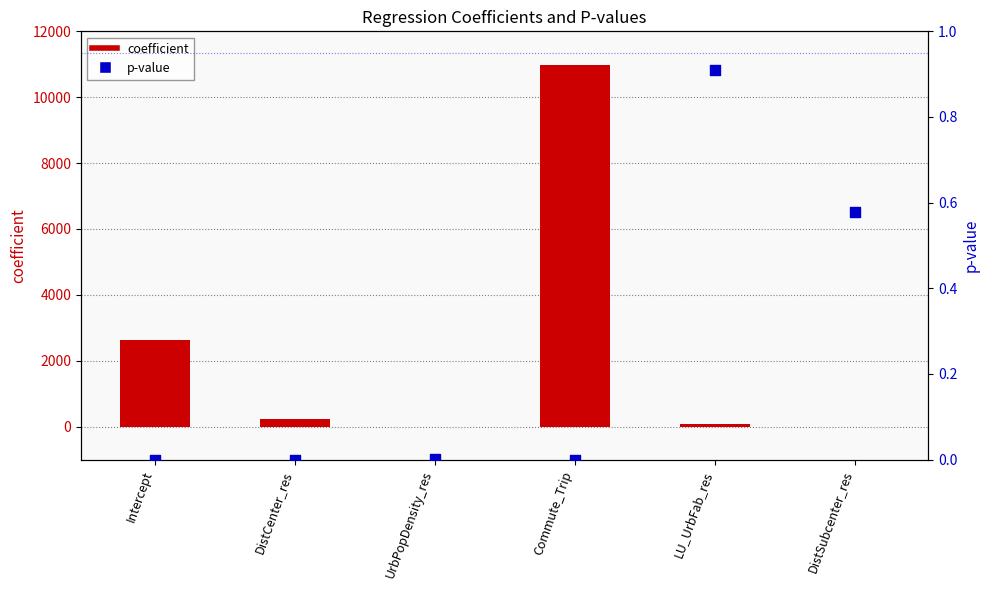

Which series has the largest total across all categories?

coefficient